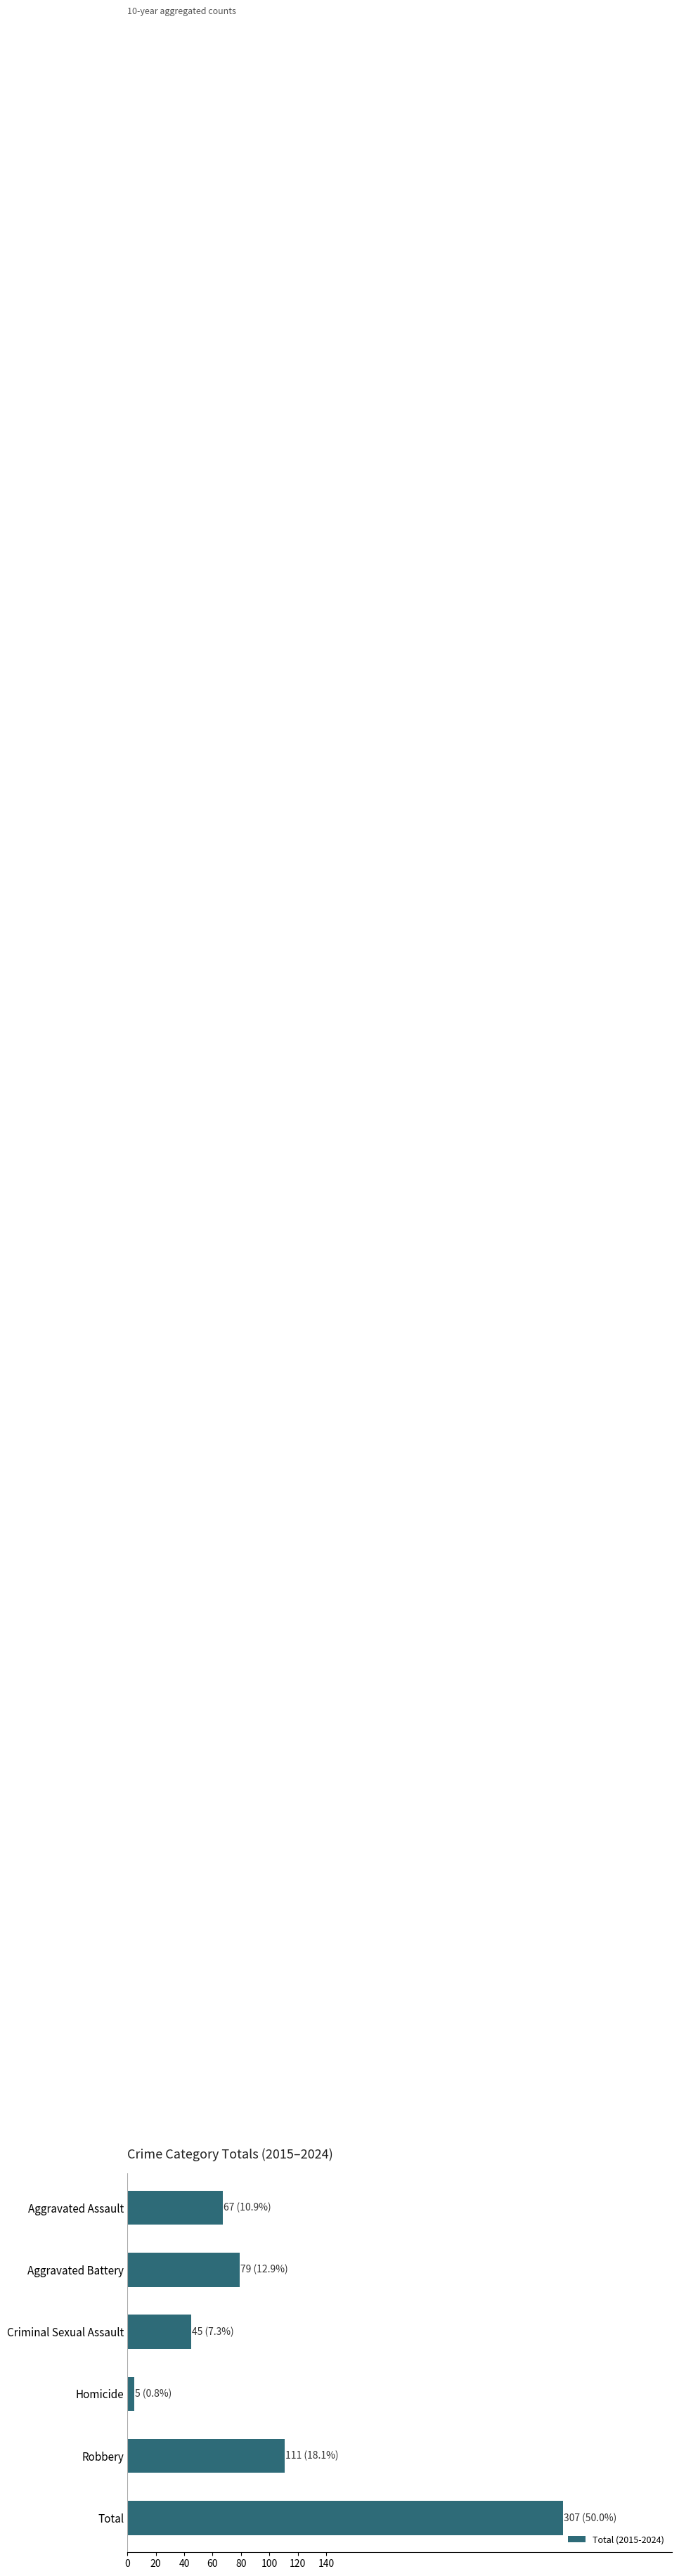

What is the difference between the maximum and minimum values?

302